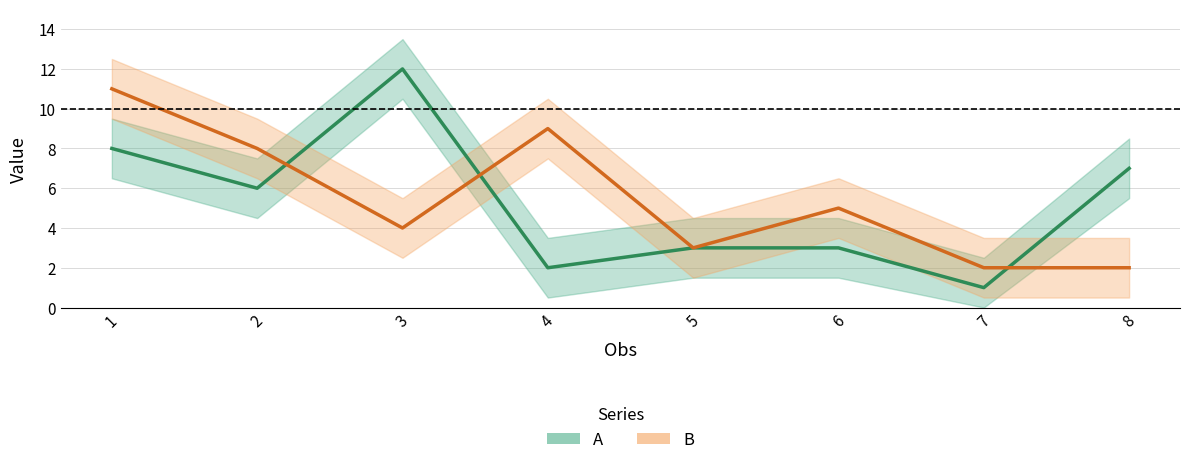

The B series shows 12 at 2. True or false?

False